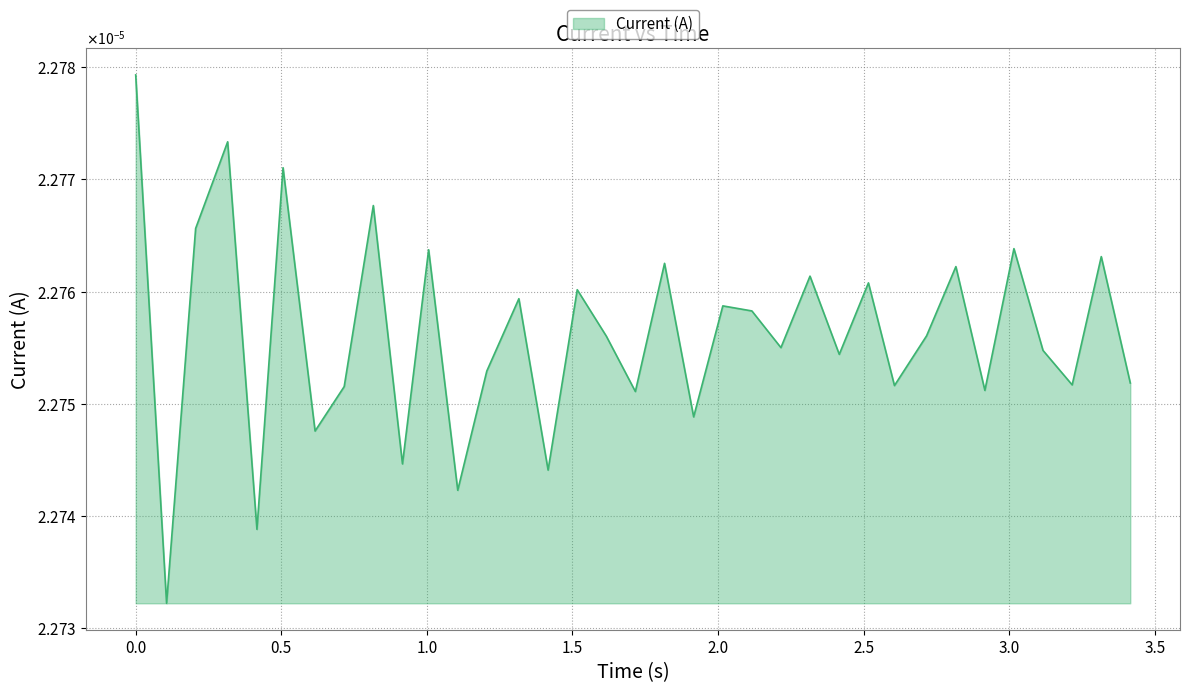

How many interior local valleys (lower than both neighbors) does the data have?

13